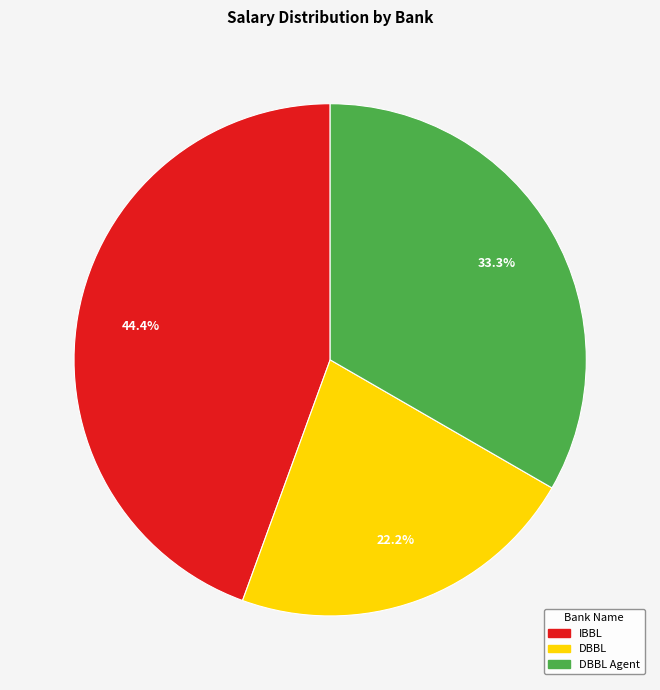

Does any single category account for the majority?

No